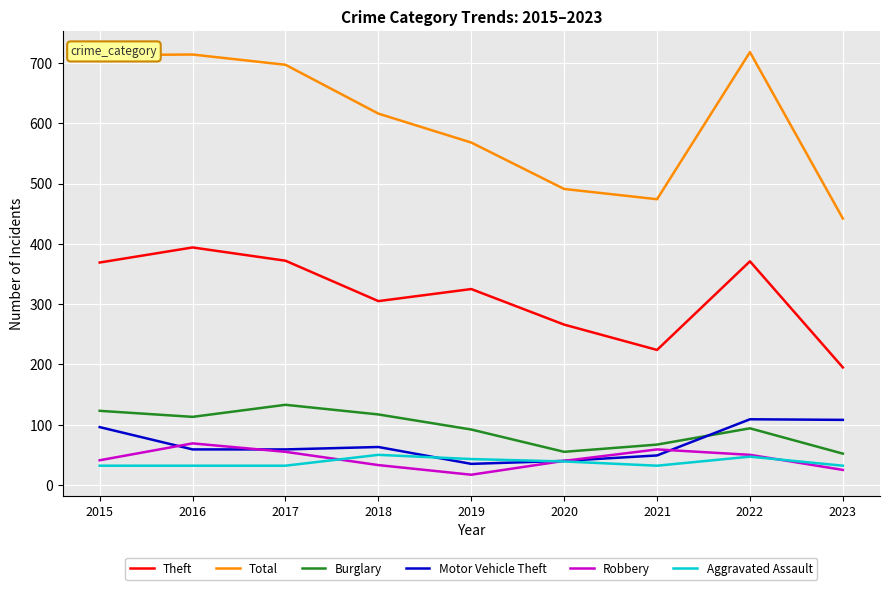

How many intersections are there between Burglary and Motor Vehicle Theft?

1